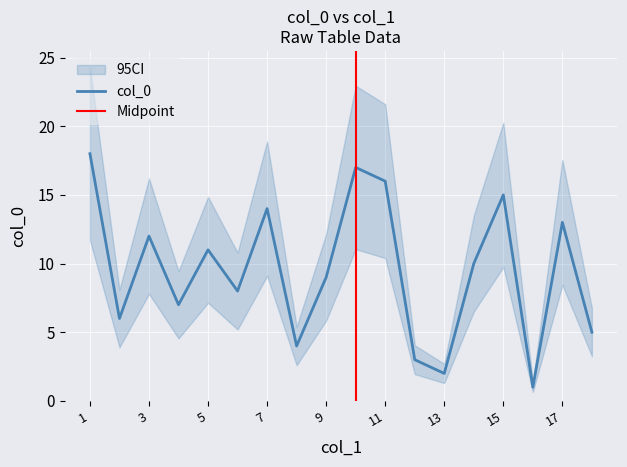

What is the ratio of the value at 14 to the value at 12?

3.3